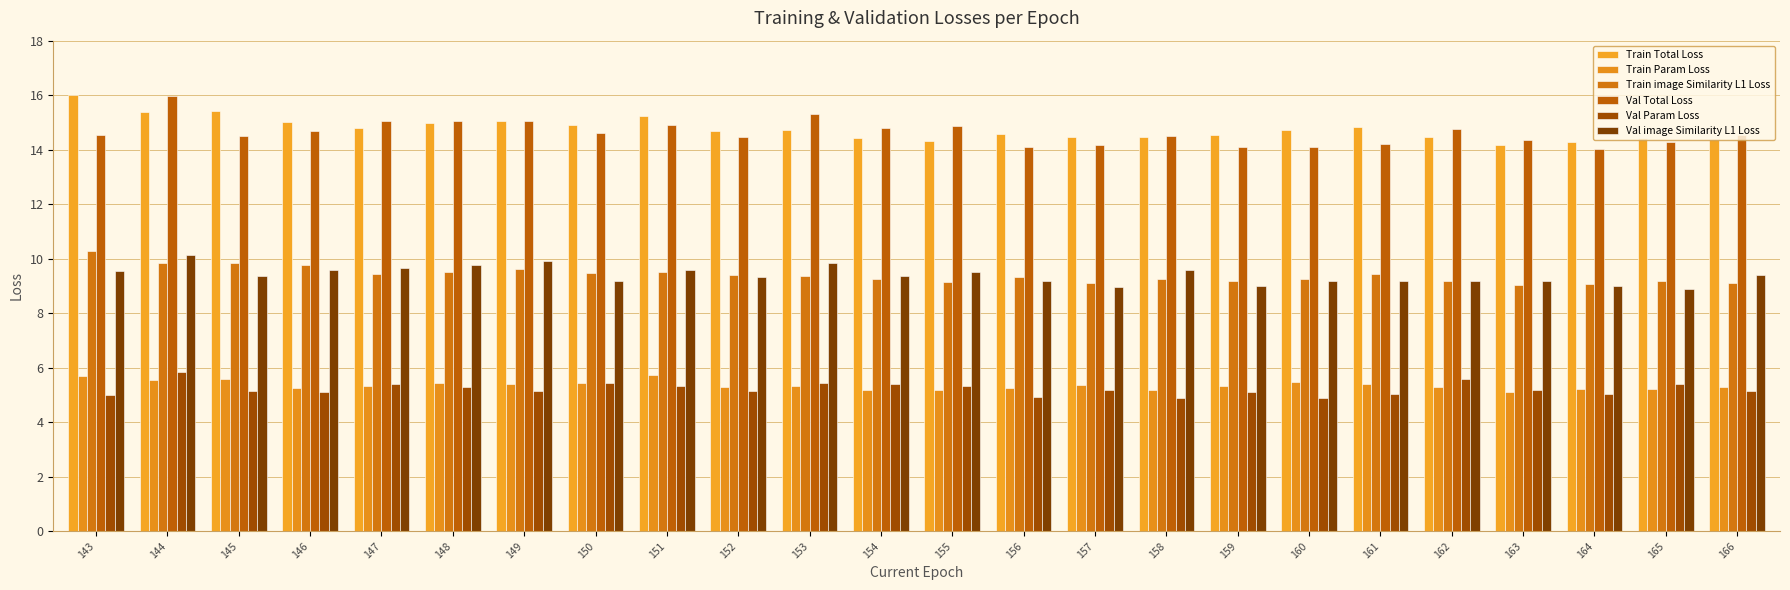

Reading left to right, extract all data points from this chart.

Train Total Loss: 16.0	15.4	15.4	15.0	14.8	15.0	15.1	14.9	15.2	14.7	14.7	14.4	14.3	14.6	14.5	14.5	14.5	14.7	14.8	14.5	14.2	14.3	14.4	14.4
Train Param Loss: 5.7	5.5	5.6	5.3	5.3	5.4	5.4	5.4	5.7	5.3	5.3	5.2	5.2	5.3	5.4	5.2	5.3	5.5	5.4	5.3	5.1	5.2	5.2	5.3
Train image Similarity L1 Loss: 10.3	9.9	9.8	9.8	9.5	9.5	9.6	9.5	9.5	9.4	9.4	9.2	9.2	9.3	9.1	9.3	9.2	9.2	9.4	9.2	9.0	9.1	9.2	9.1
Val Total Loss: 14.5	16.0	14.5	14.7	15.1	15.1	15.1	14.6	14.9	14.5	15.3	14.8	14.9	14.1	14.2	14.5	14.1	14.1	14.2	14.7	14.4	14.0	14.3	14.5
Val Param Loss: 5.0	5.8	5.1	5.1	5.4	5.3	5.1	5.5	5.3	5.1	5.4	5.4	5.3	4.9	5.2	4.9	5.1	4.9	5.0	5.6	5.2	5.0	5.4	5.1
Val image Similarity L1 Loss: 9.5	10.1	9.4	9.6	9.7	9.8	9.9	9.2	9.6	9.3	9.9	9.4	9.5	9.2	9.0	9.6	9.0	9.2	9.2	9.2	9.2	9.0	8.9	9.4